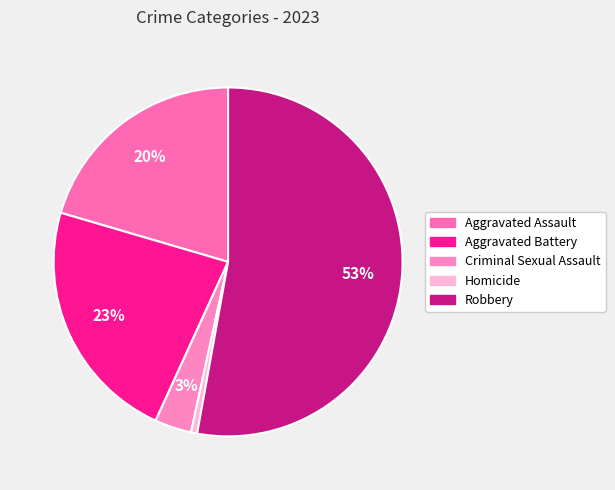

What percentage do Aggravated Assault and Robbery together represent?

73.3%